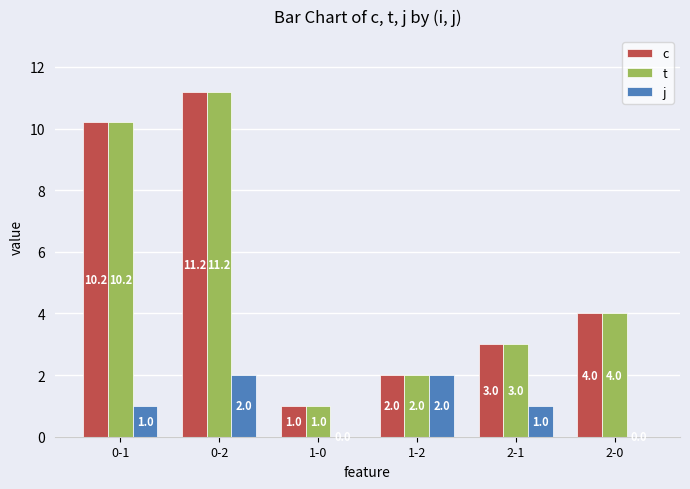

Reading left to right, transcribe all the data shown in this chart.

c: 10.2	11.2	1.0	2.0	3.0	4.0
t: 10.2	11.2	1.0	2.0	3.0	4.0
j: 1.0	2.0	0.0	2.0	1.0	0.0